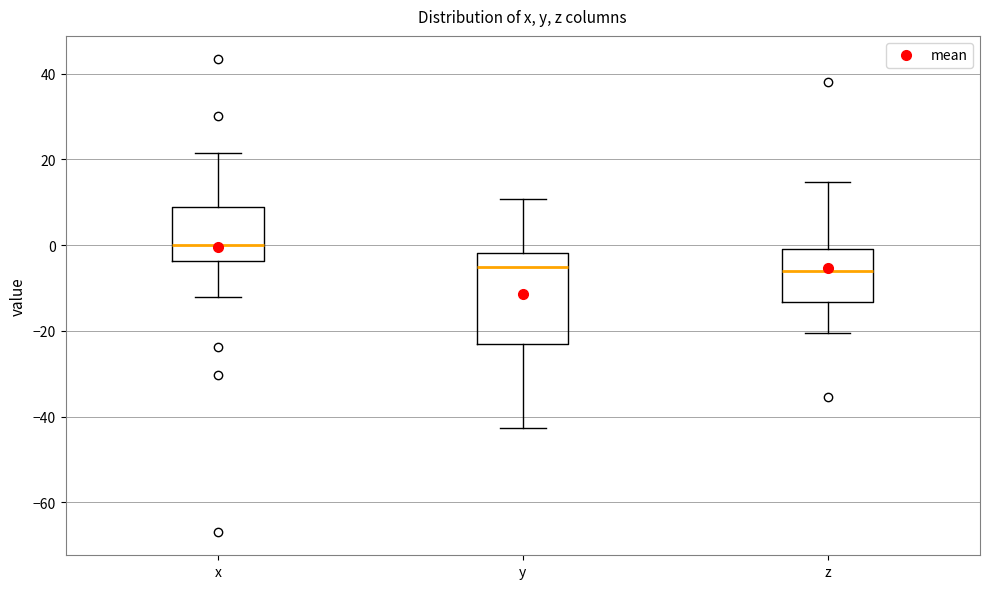

Where does the median line of the box for z sit on the y-axis? The values are not printed on the chart, so give them approximately, as read against the axis.

-6